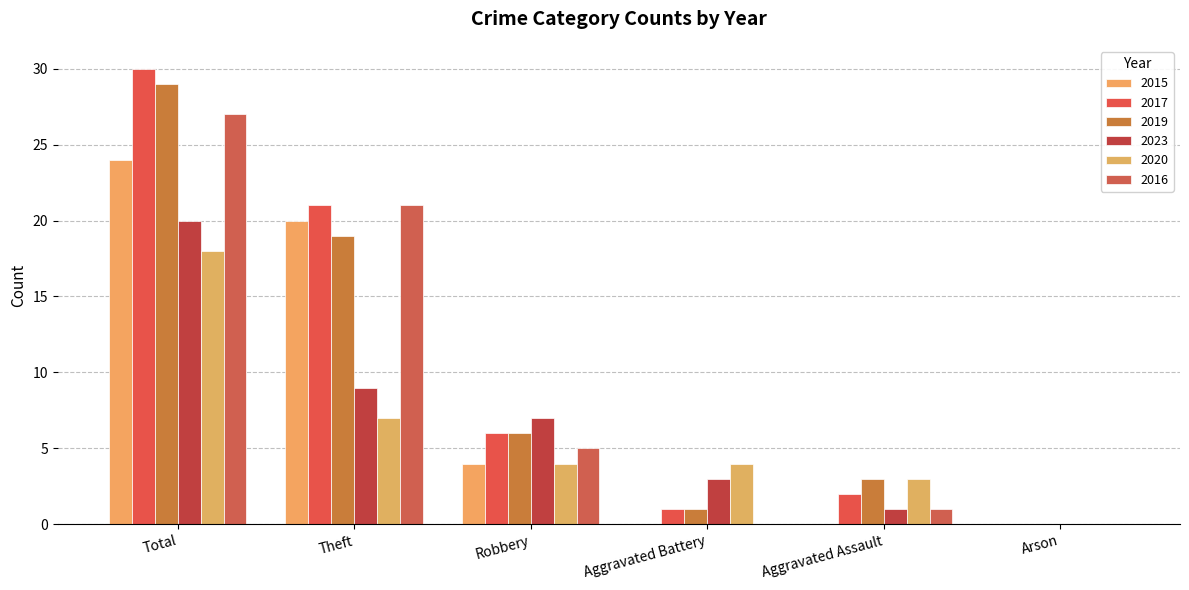

Are the bars horizontal?

No